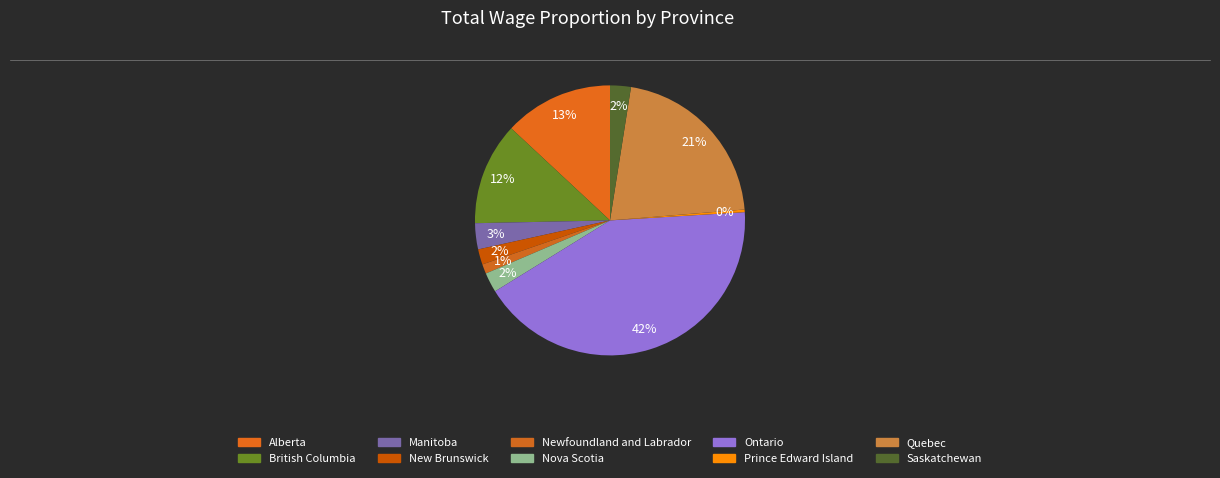

To the nearest percent, what is the difference between the Nova Scotia and Manitoba slice percentages?

1%